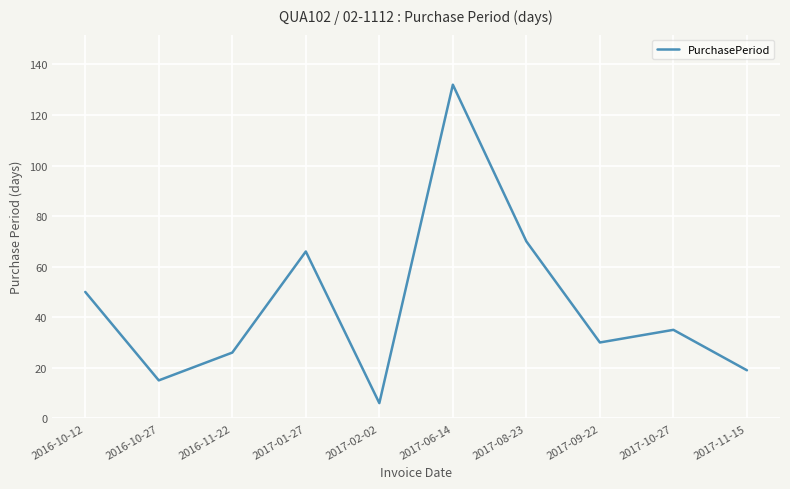

List the labels in order of value, smallest first.

2017-02-02, 2016-10-27, 2017-11-15, 2016-11-22, 2017-09-22, 2017-10-27, 2016-10-12, 2017-01-27, 2017-08-23, 2017-06-14